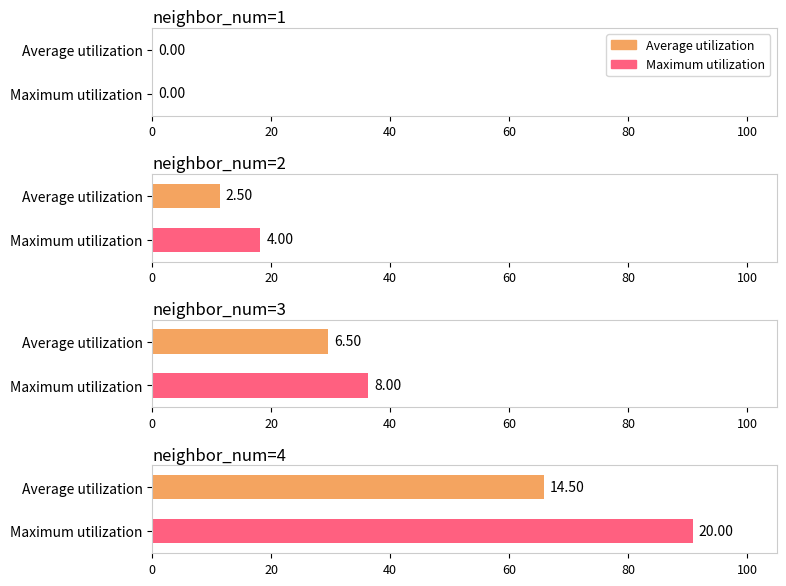

At neighbor_num=1, list the series in order from largest to smallest.

Maximum utilization, Average utilization